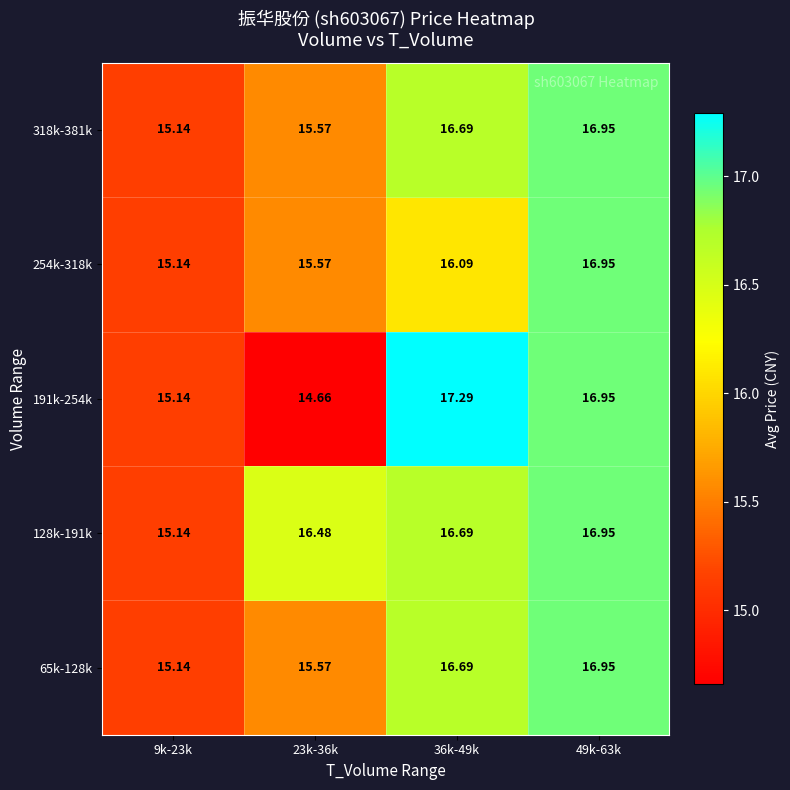

Between 36k-49k and 23k-36k, which is larger?

36k-49k